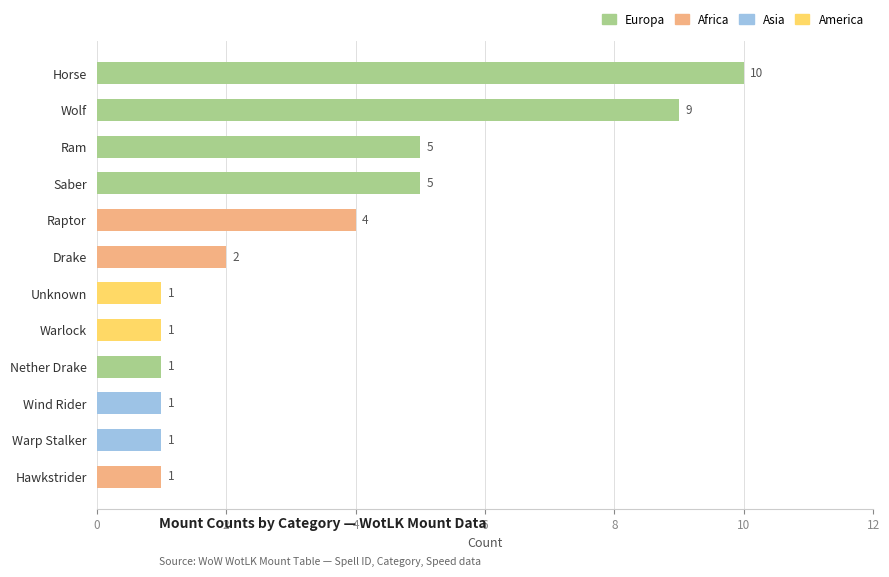

The chart shows a value of 16 at Horse. True or false?

False